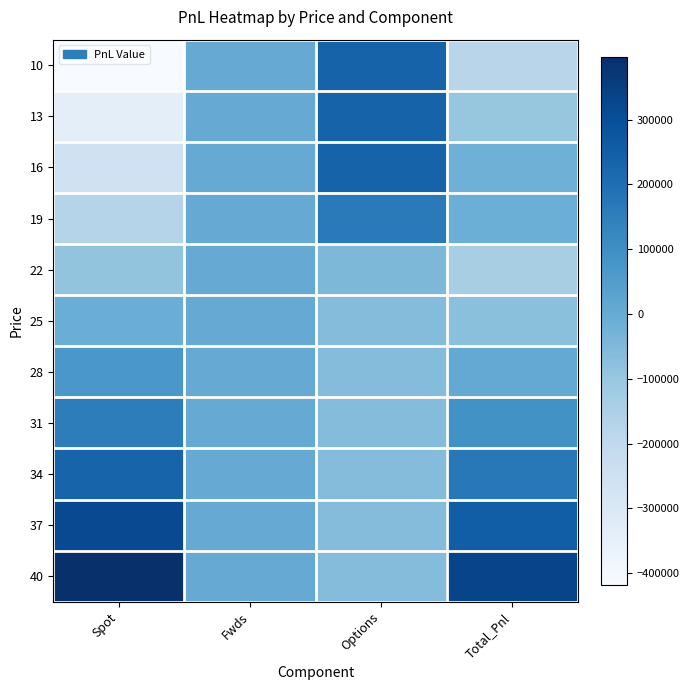

At which category is the sum across all series the highest?

Options